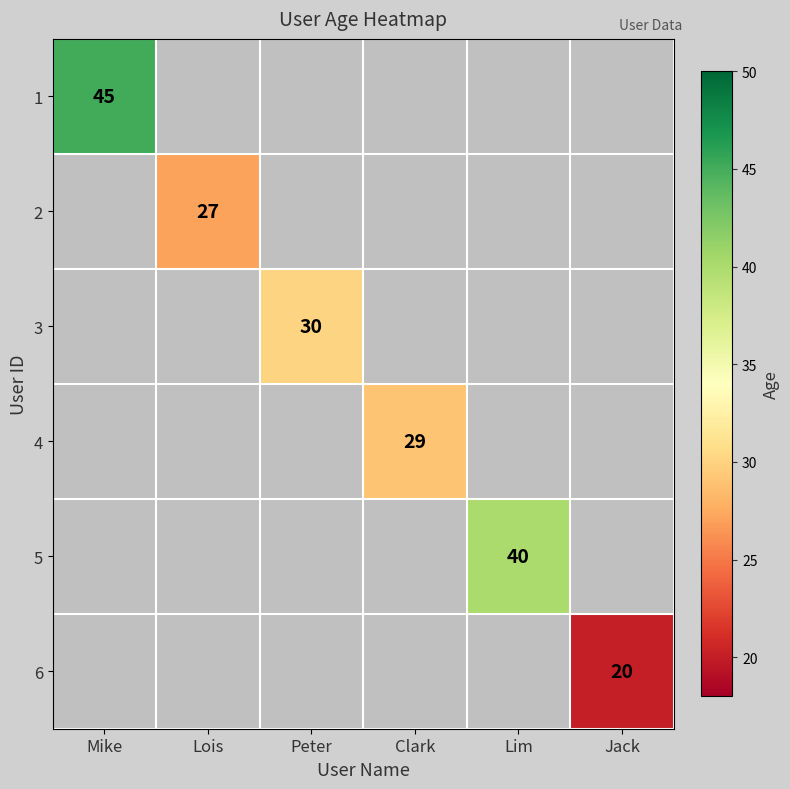

True or false: 3 has a value of 30 at Peter.

True